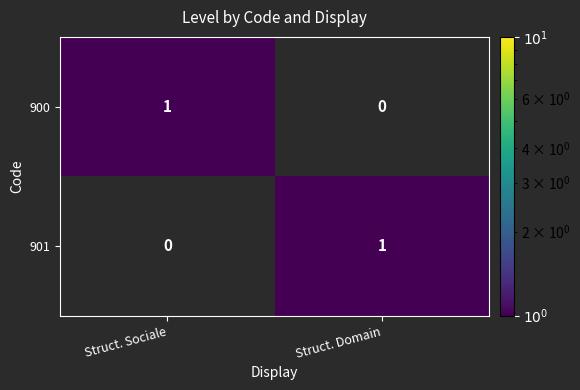

At which label is 901 closest to 0?

Struct. Sociale